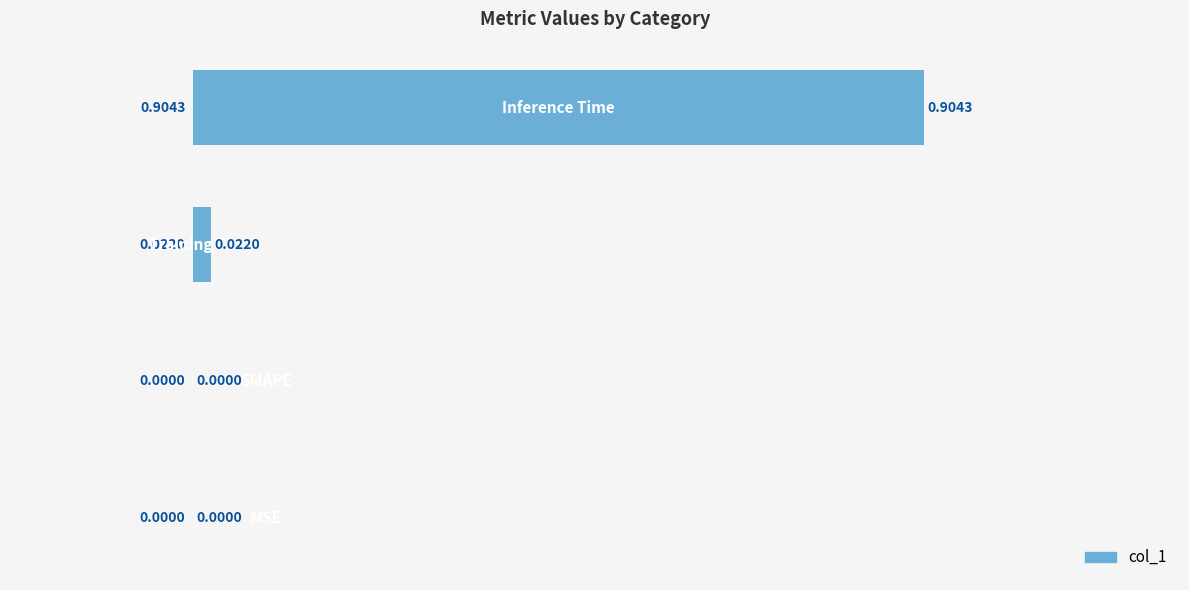

How many data points are above 0?

2